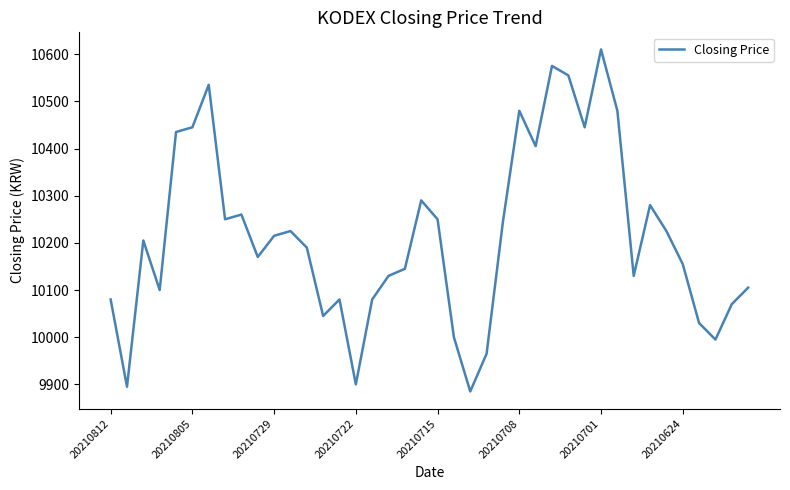

What is the difference between the maximum and minimum values?

725